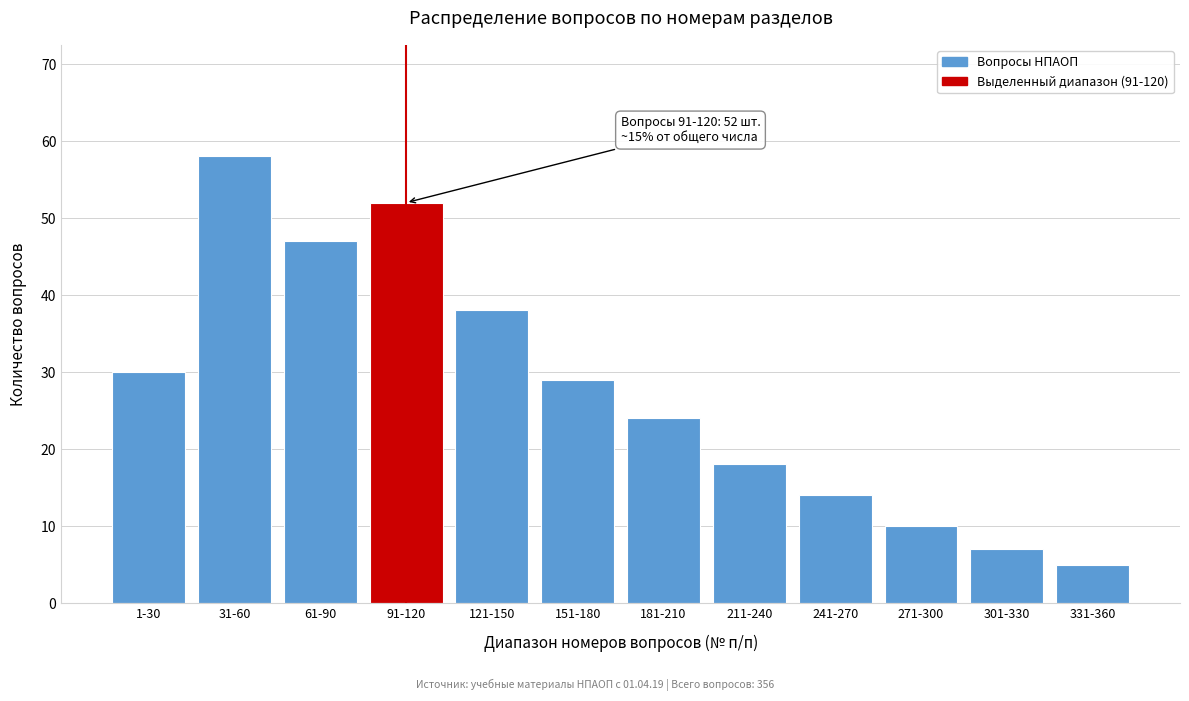

Reading right to left, list all the values displayed in this chart.

331-360=5	301-330=7	271-300=10	241-270=14	211-240=18	181-210=24	151-180=29	121-150=38	91-120=52	61-90=47	31-60=58	1-30=30